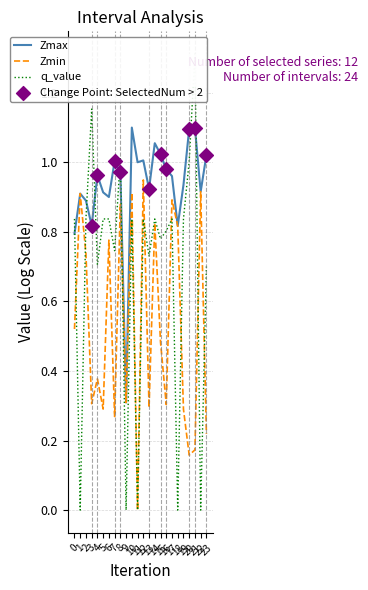

Which series contains the highest Y value?

q_value